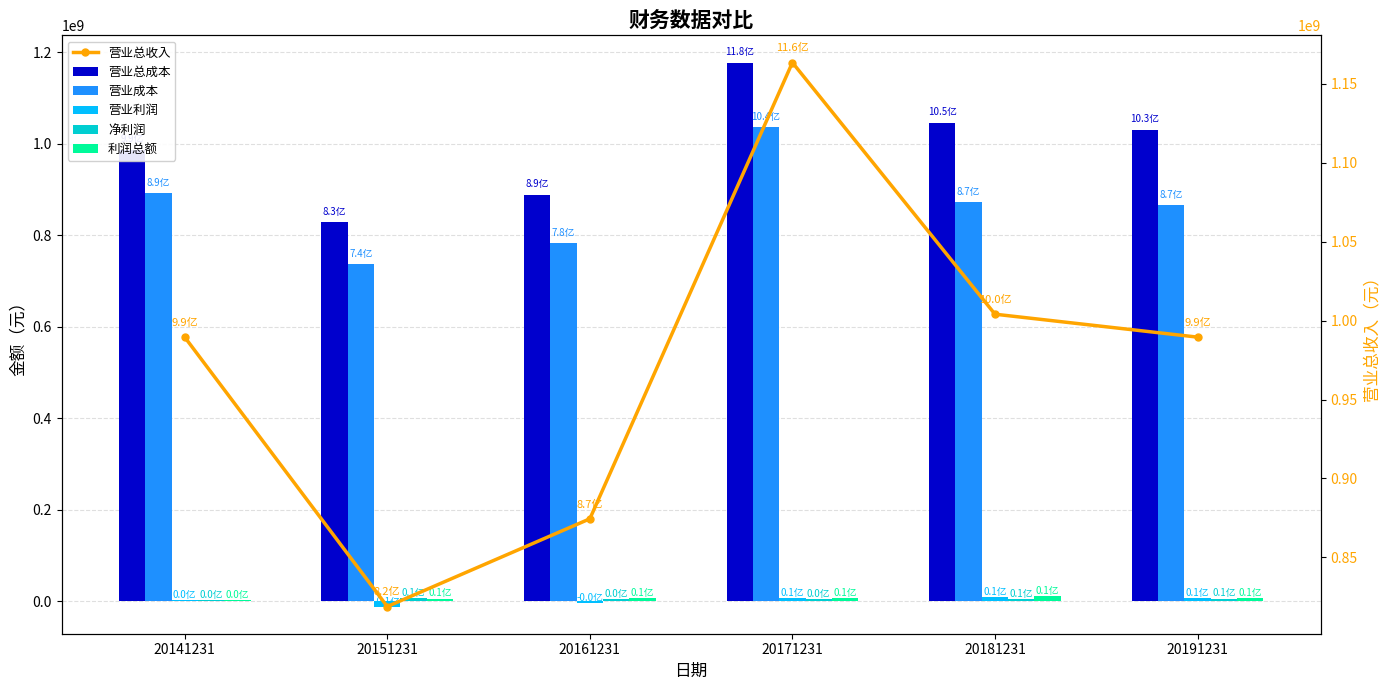

Is it true that 净利润 equals 4640021.3 at 20161231?

True